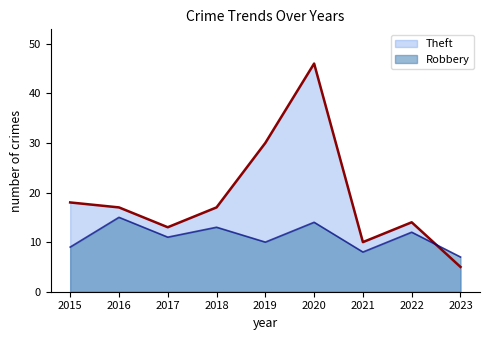

What is the difference between the second highest and second lowest values in the Robbery series?

6